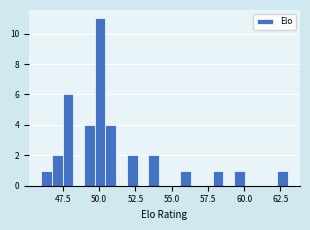

Read against the x-axis, roughly where is the centre of the tallest bar?

50.0